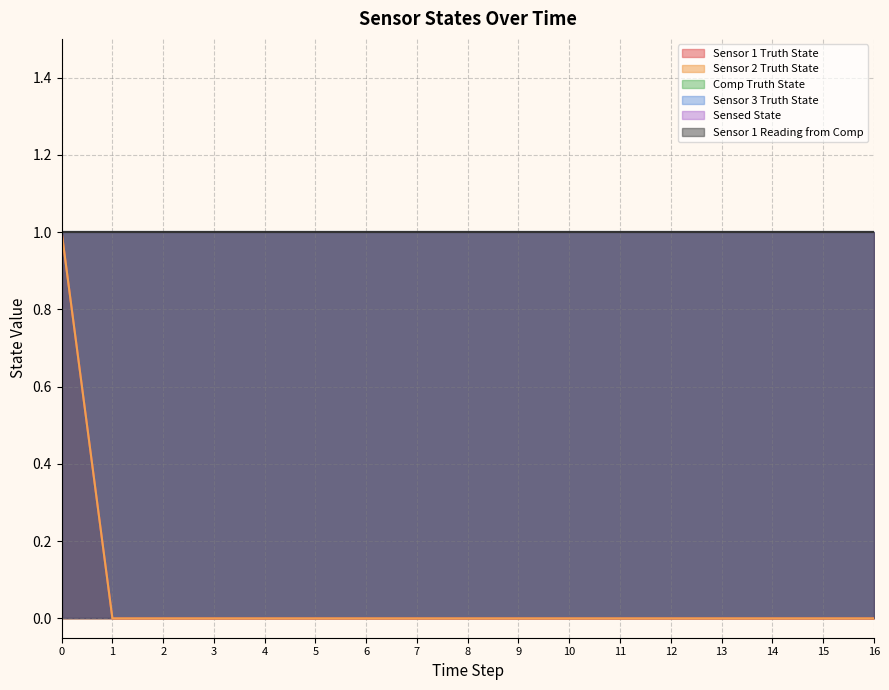

Does the chart have visible grid lines?

Yes